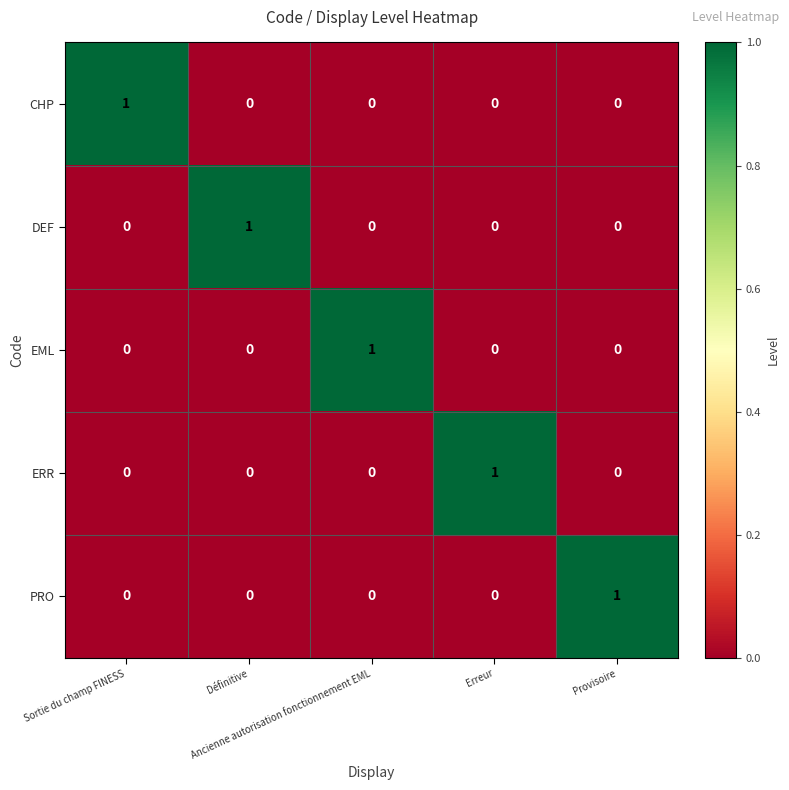

Count the PRO values in the range 0 to 1.

5